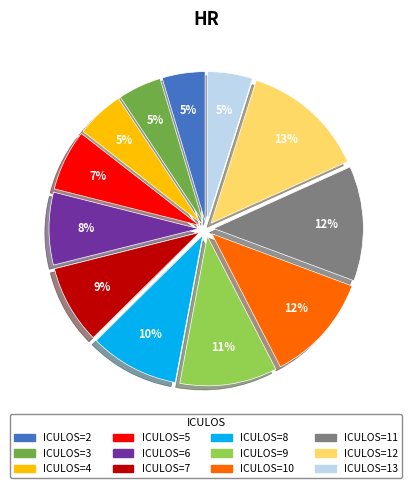

To the nearest percent, what is the average slice percentage?

8%